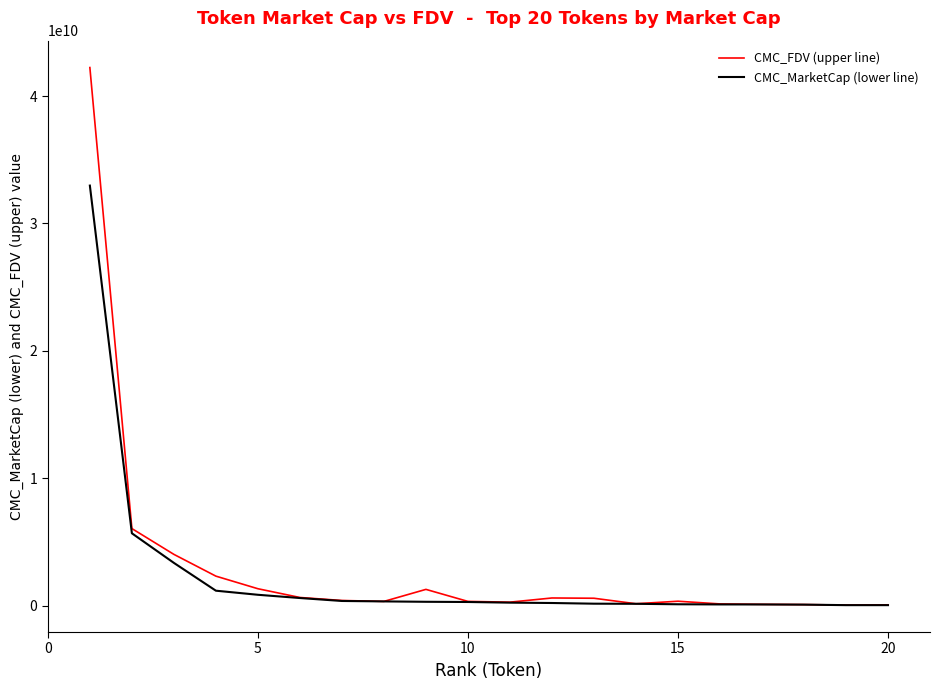

List the series in order of their peak value, highest first.

CMC_FDV (upper line), CMC_MarketCap (lower line)